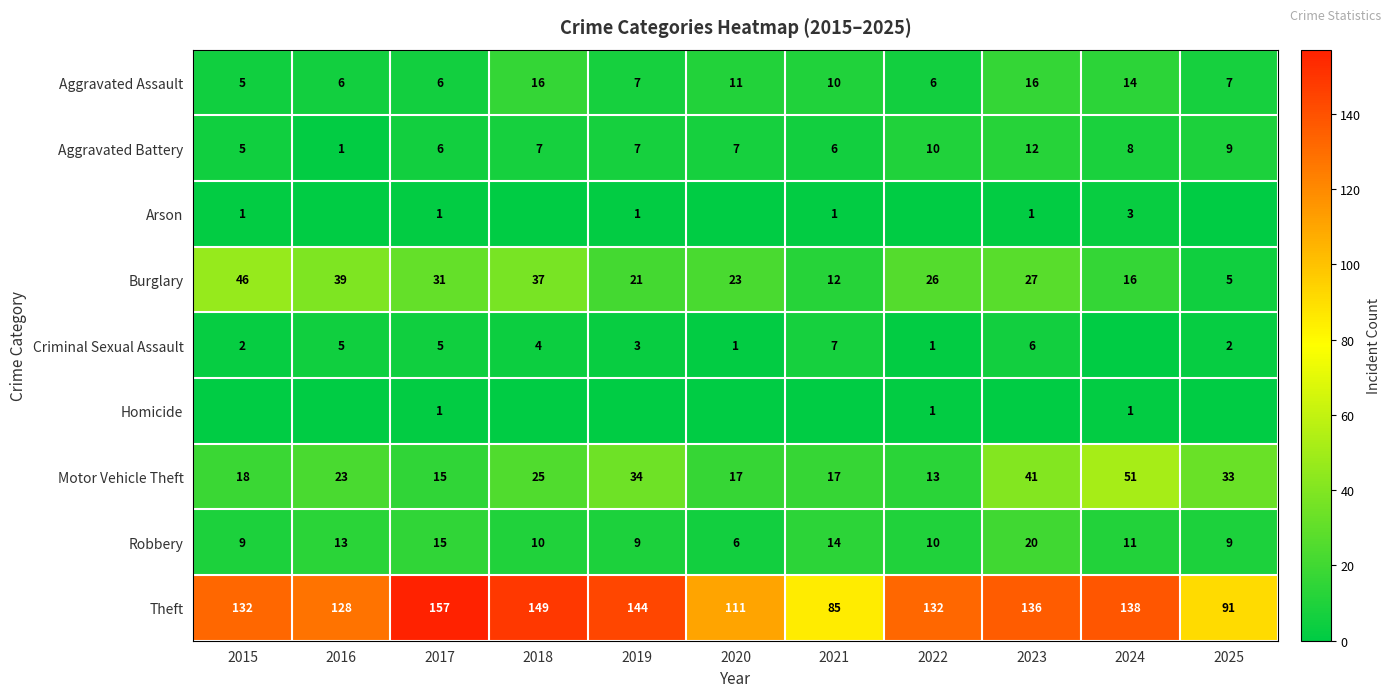

How many data points in Motor Vehicle Theft are less than 23?

5